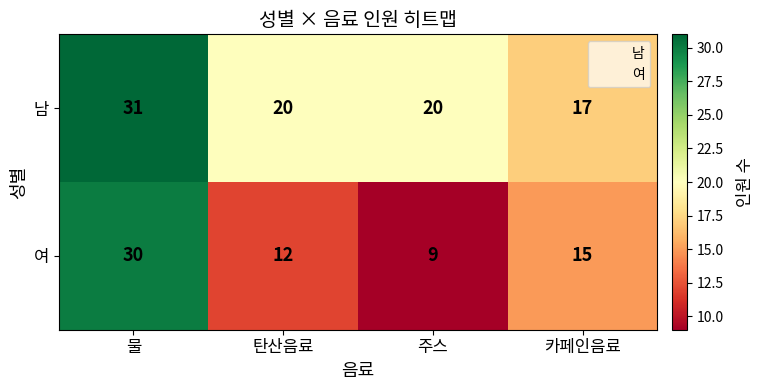

Is it true that 여 equals 12 at 탄산음료?

True